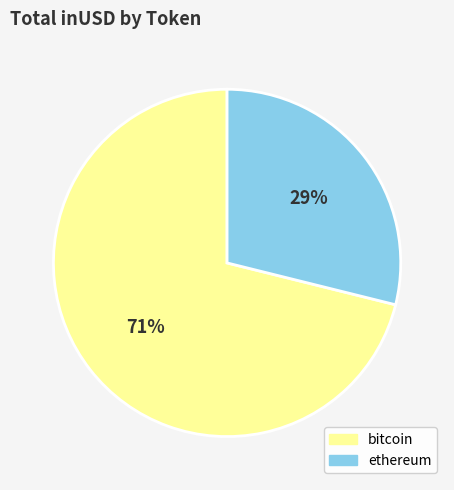

Which category has the biggest portion of the pie?

bitcoin